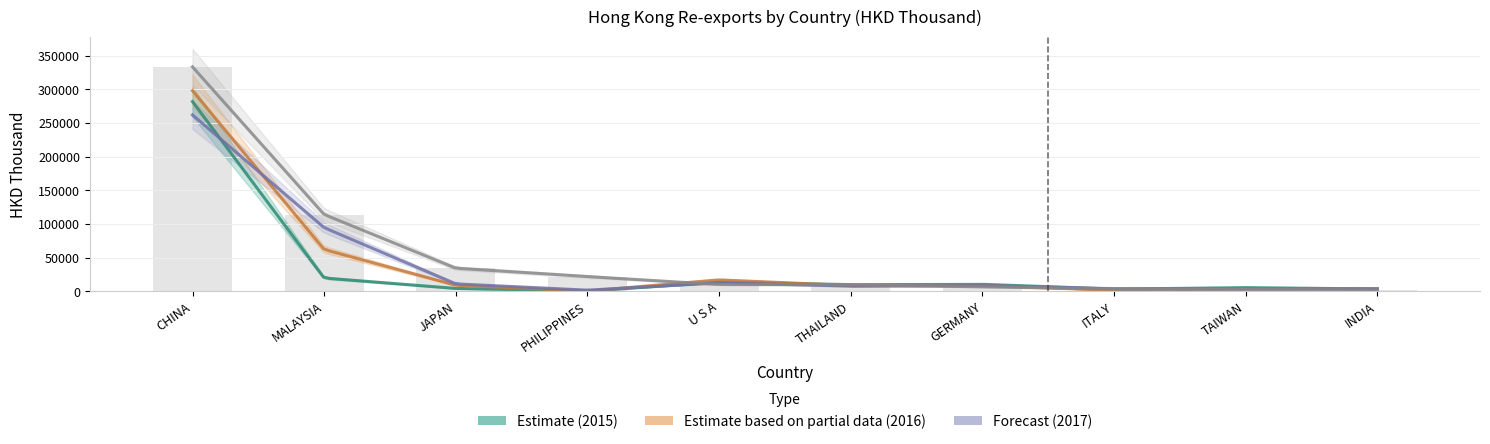

What is the approximate value of 201612 at MALAYSIA?

61981.3